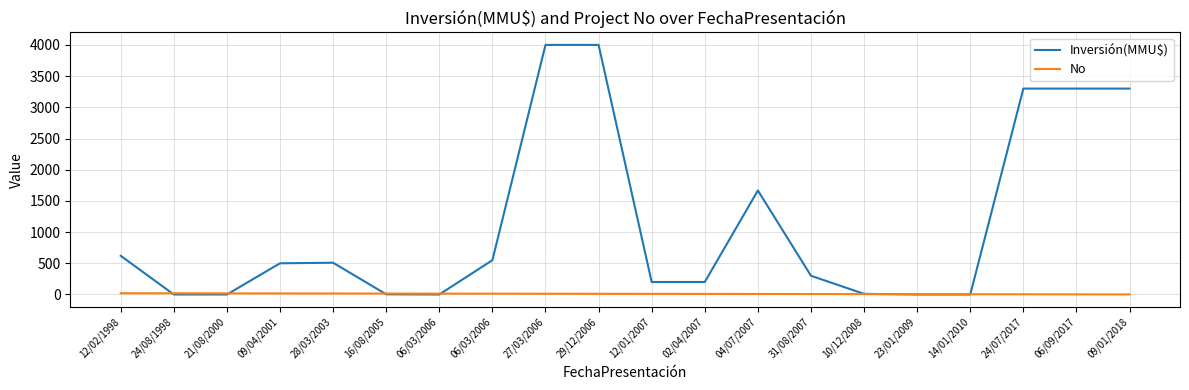

Is this an area chart (filled region under the line)?

No